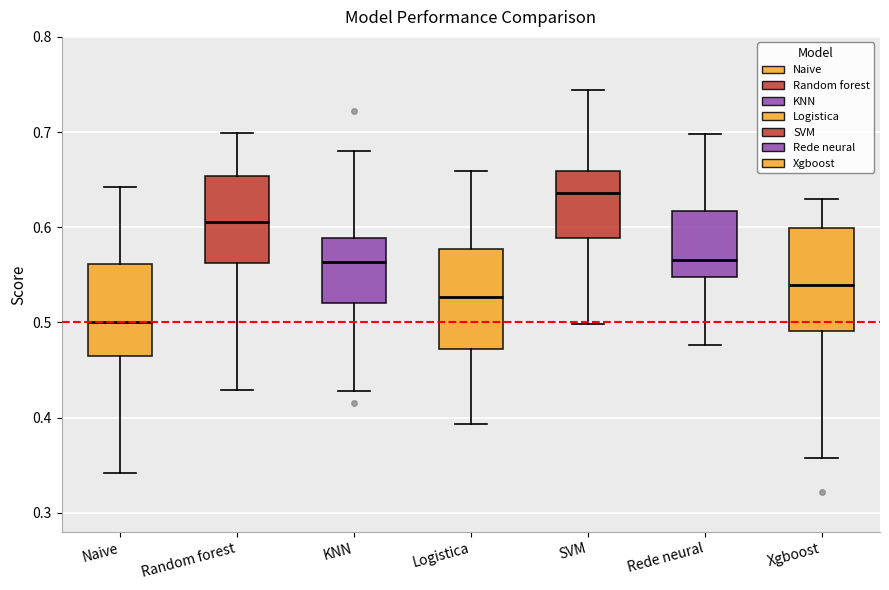

Reading left to right, read every box against the y-axis: the position of its median line, the range the box covers, and the ends of its whiskers. The values are not printed on the chart, so give them approximately, as read against the axis.

Naive: median 0.50, box 0.47 to 0.56, whiskers 0.34 to 0.64
Random forest: median 0.61, box 0.56 to 0.65, whiskers 0.43 to 0.70
KNN: median 0.56, box 0.52 to 0.59, whiskers 0.43 to 0.68
Logistica: median 0.53, box 0.47 to 0.58, whiskers 0.39 to 0.66
SVM: median 0.64, box 0.59 to 0.66, whiskers 0.50 to 0.74
Rede neural: median 0.57, box 0.55 to 0.62, whiskers 0.48 to 0.70
Xgboost: median 0.54, box 0.49 to 0.60, whiskers 0.36 to 0.63